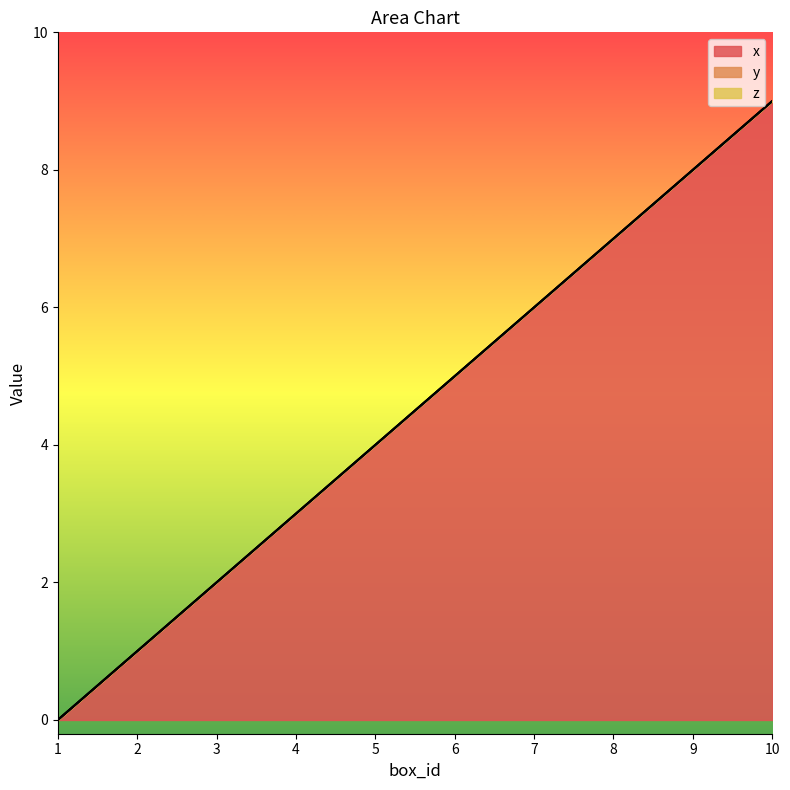

How many x values are between 2 and 7?

6